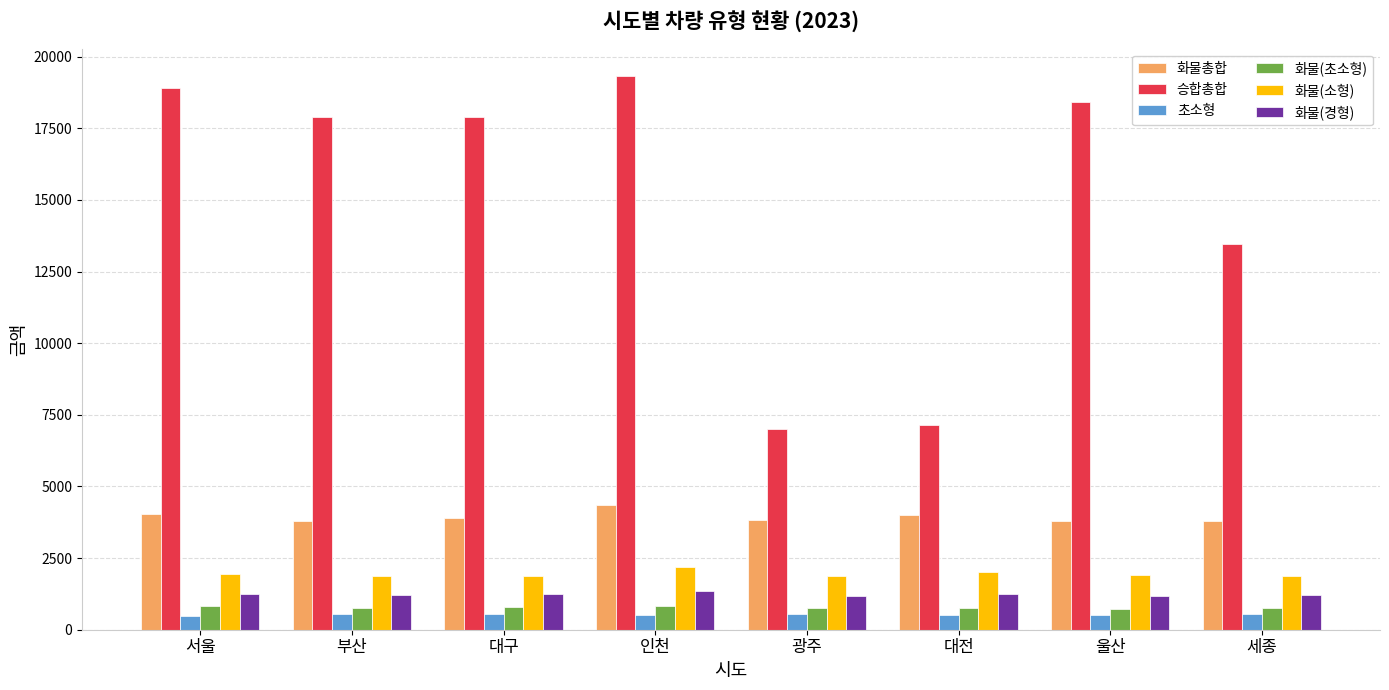

What is the difference between the highest and lowest values at 광주?

6440